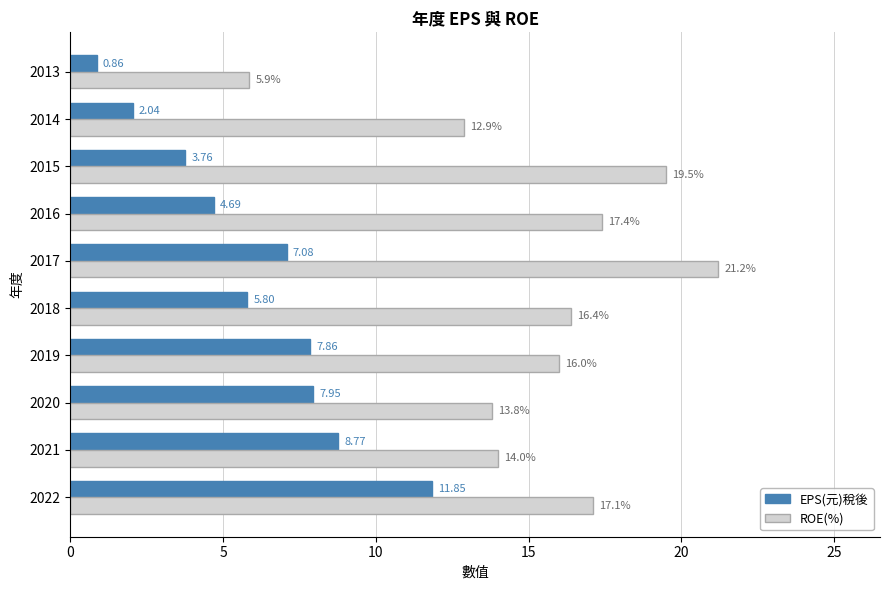

Rank the categories by EPS(元)稅後 value from lowest to highest.

2013, 2014, 2015, 2016, 2018, 2017, 2019, 2020, 2021, 2022